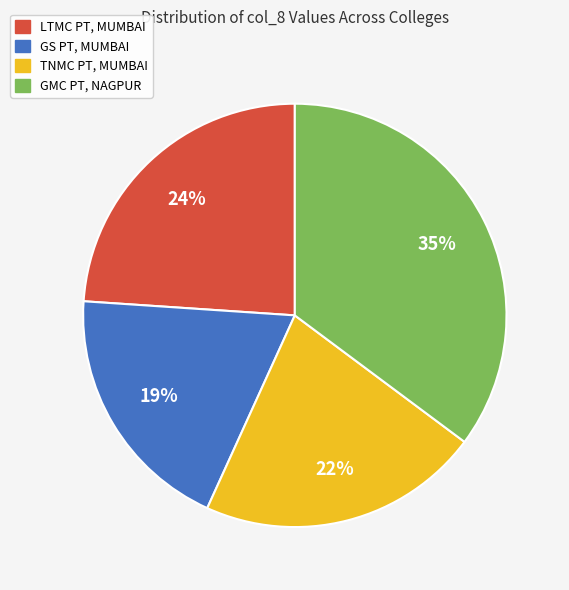

What is the smallest slice in the pie chart?

GS PT, MUMBAI